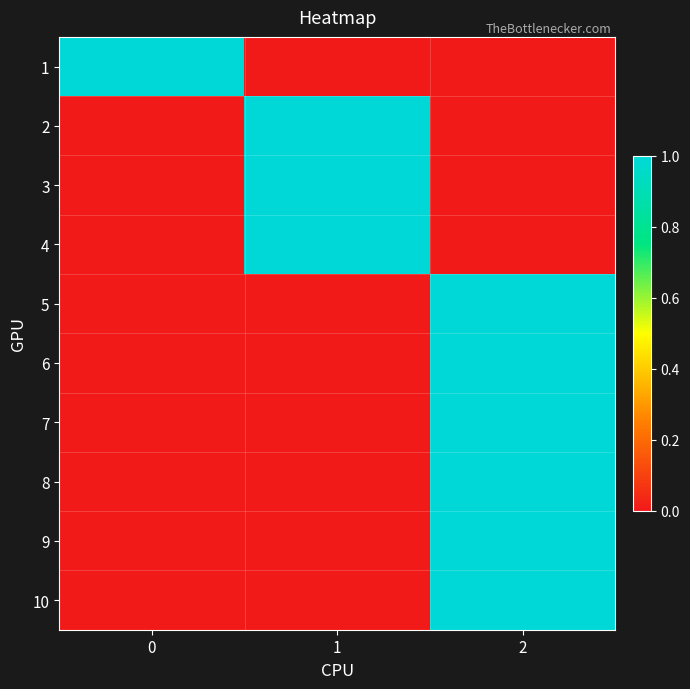

How many data points does each series have?

3